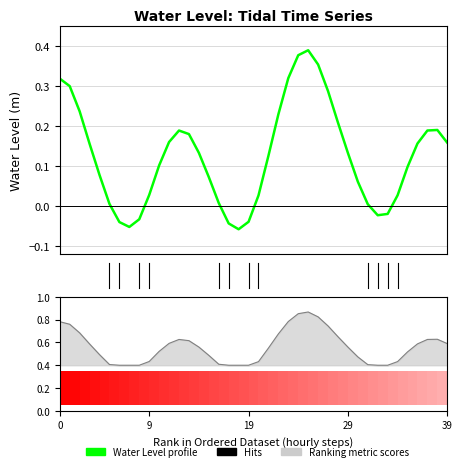

How many data points are less than 0?

8